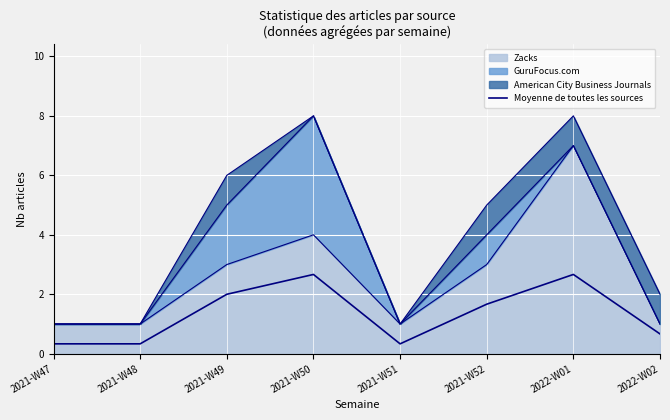

List the labels in order of value, largest first.

2021-W50, 2022-W01, 2021-W49, 2021-W52, 2022-W02, 2021-W47, 2021-W48, 2021-W51